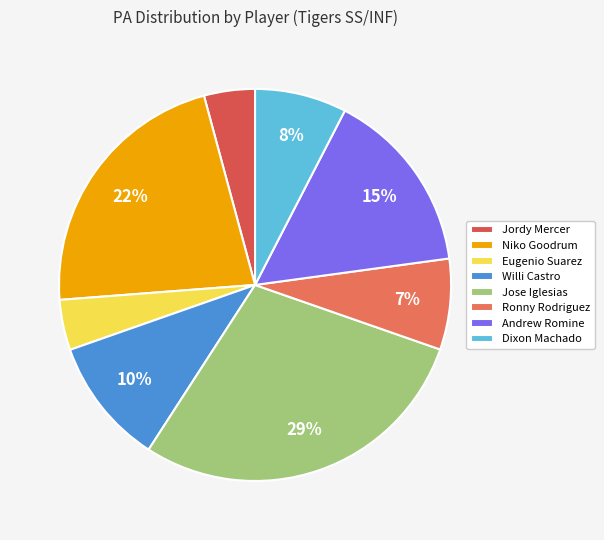

The Ronny Rodriguez slice represents 13% of the pie. True or false?

False